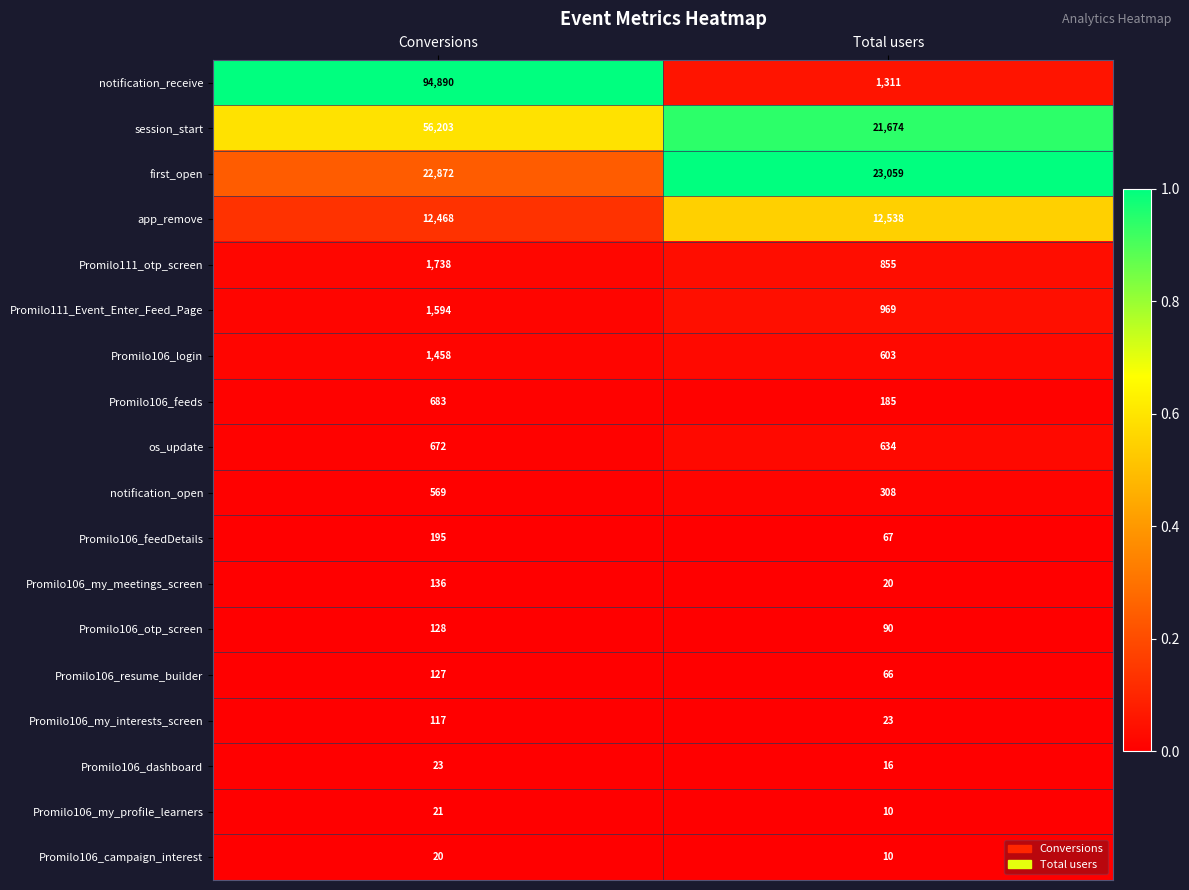

What is the minimum value shown in the chart?

10